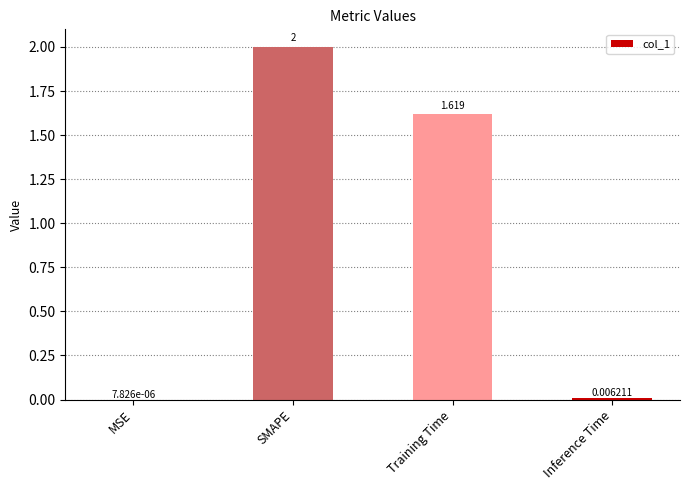

Which label corresponds to the largest value in the chart?

SMAPE